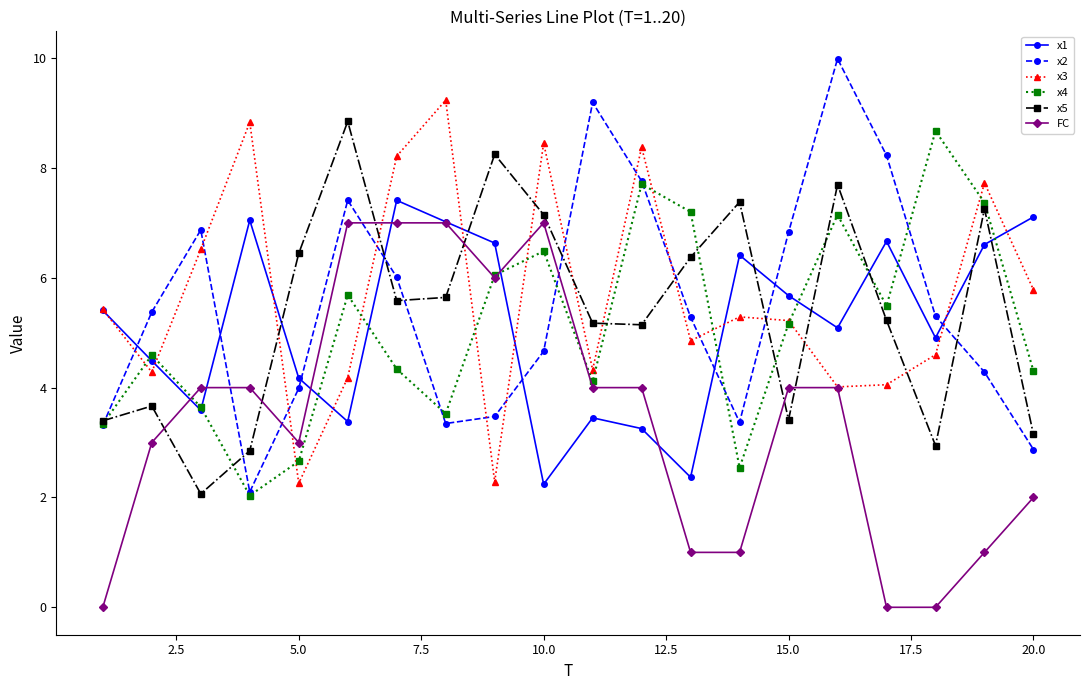

Which series has the largest range (max minus min)?

x2